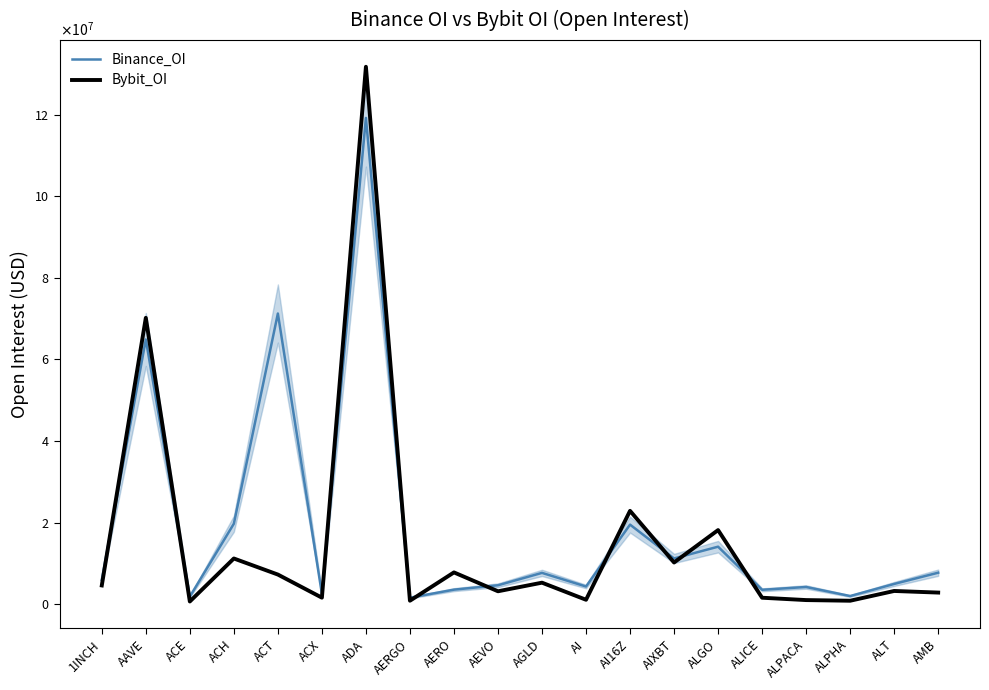

How many intersections are there between Bybit_OI and Binance_OI?

10